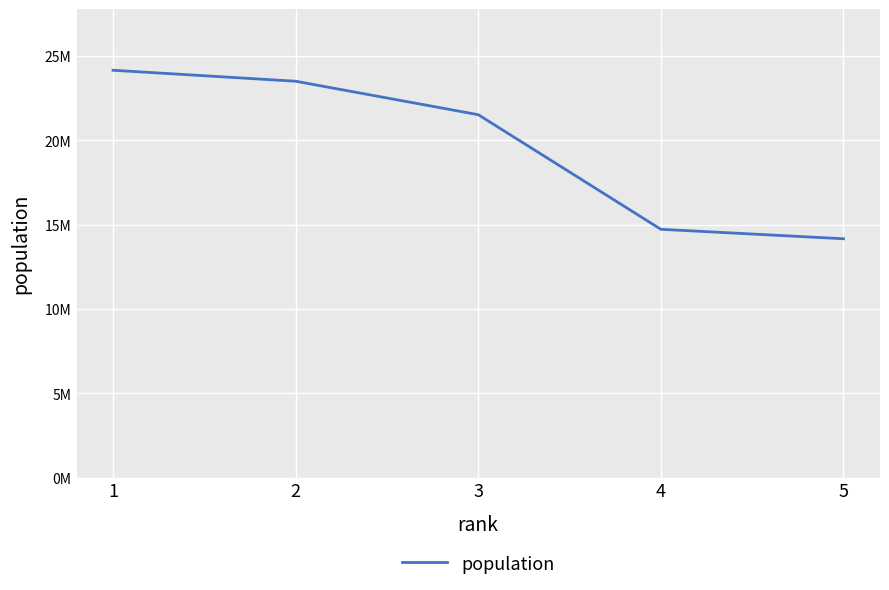

List the labels in order of value, smallest first.

5, 4, 3, 2, 1